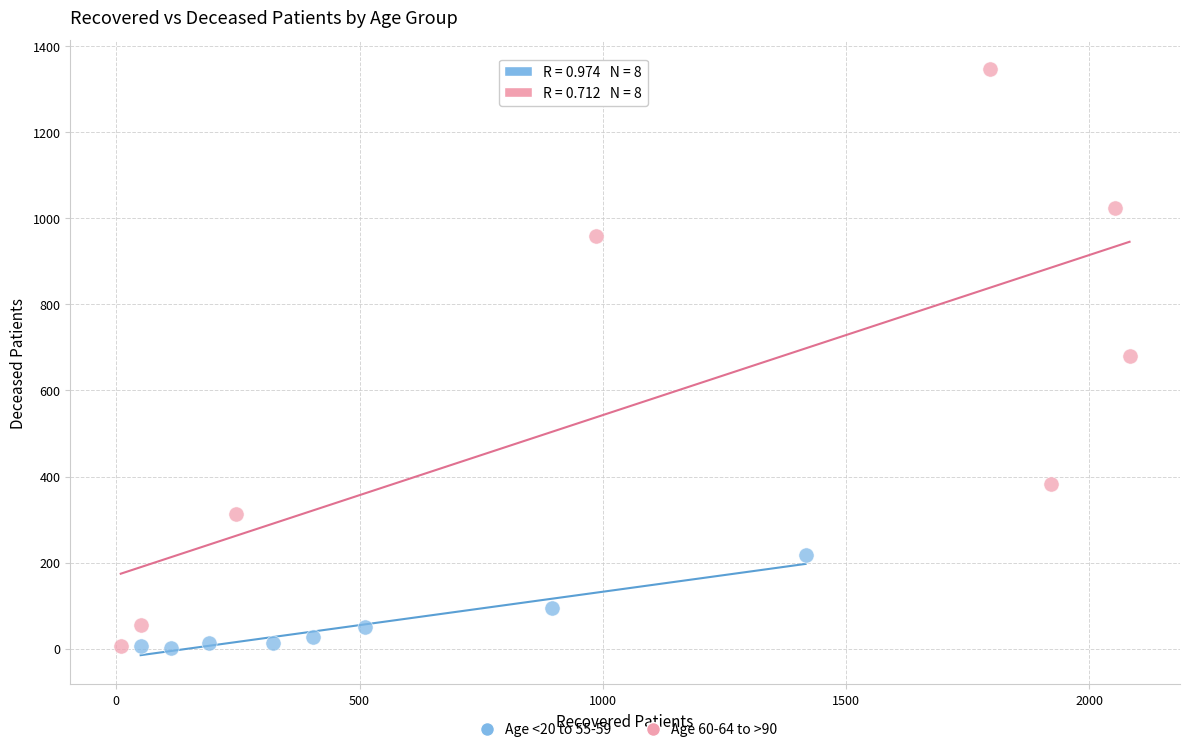

Which series has the largest Y range (max minus min)?

Age 60-64 to >90